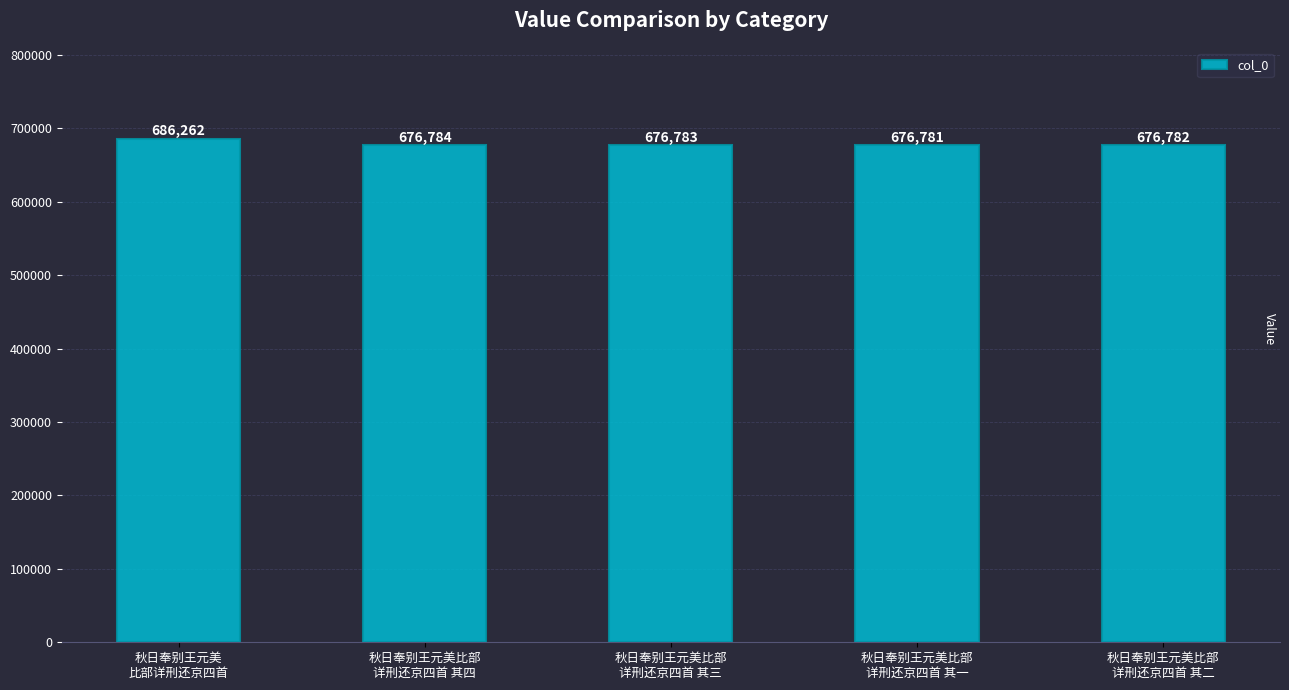

What is the value of the 1st bar from the left?

686262